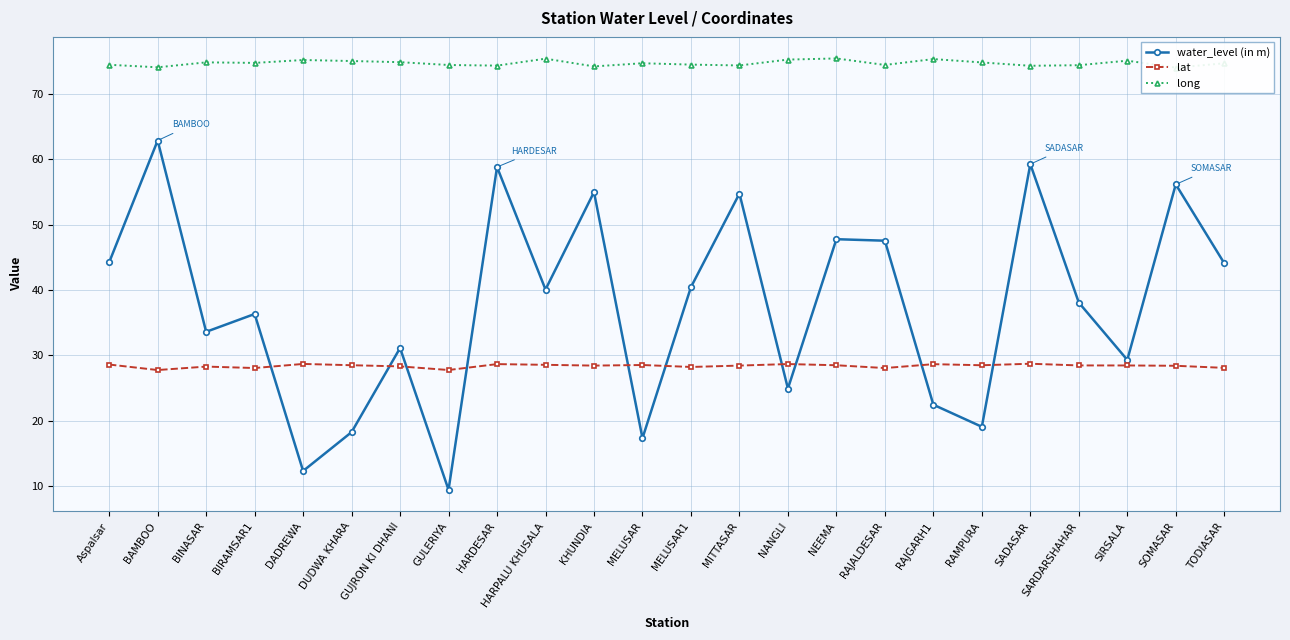

Between DUDWA KHARA and DADREWA, which is larger?

DUDWA KHARA